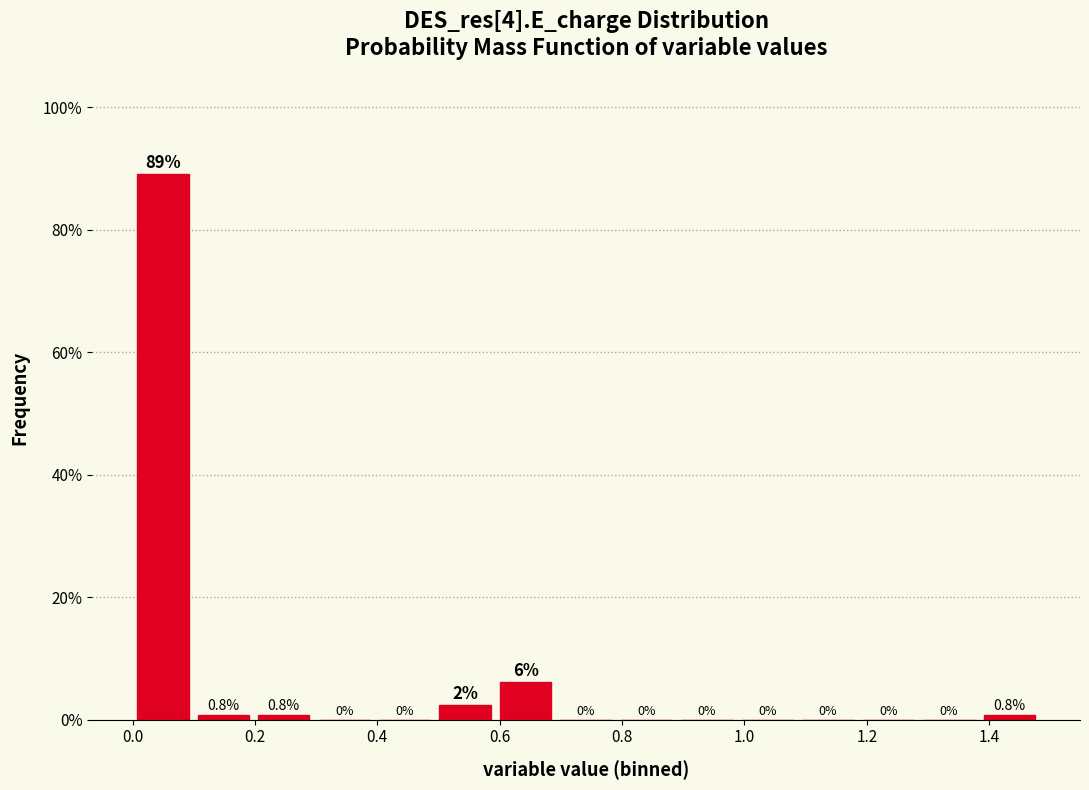

Which range on the x-axis has the tallest bar?

0.00 to 0.10